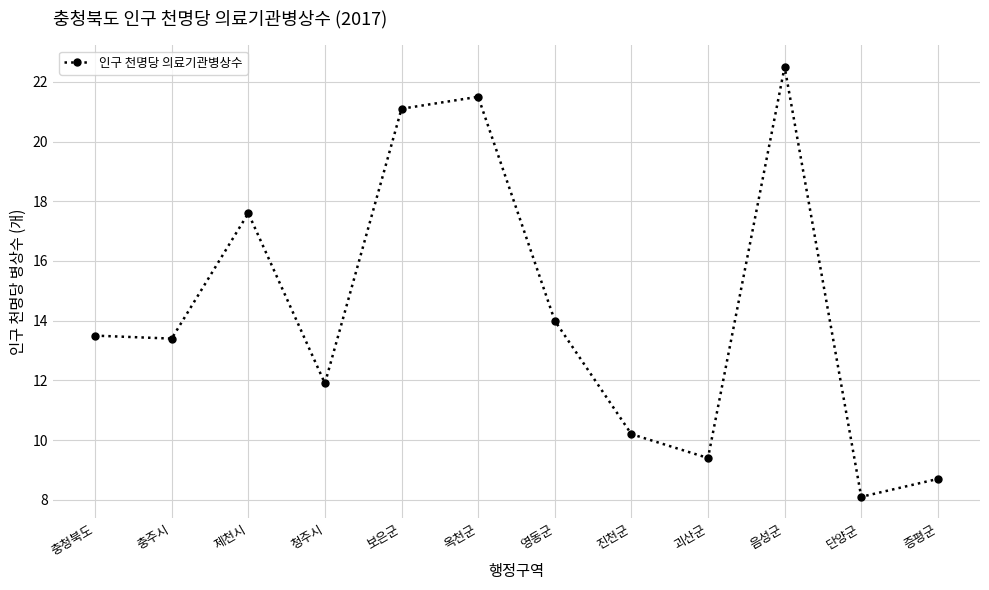

Where is the data nearest to the value 15?

영동군